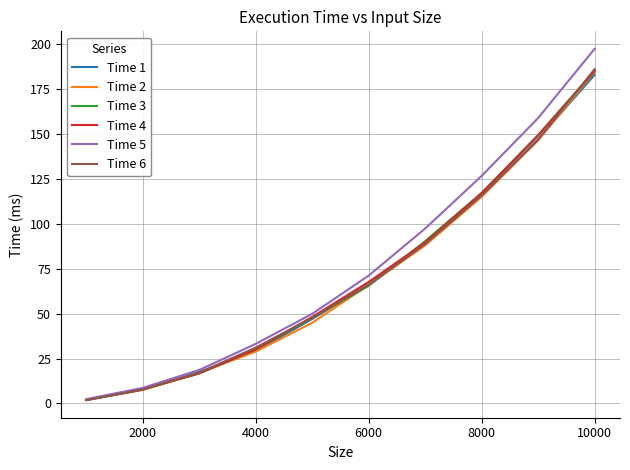

Is this an area chart (filled region under the line)?

No